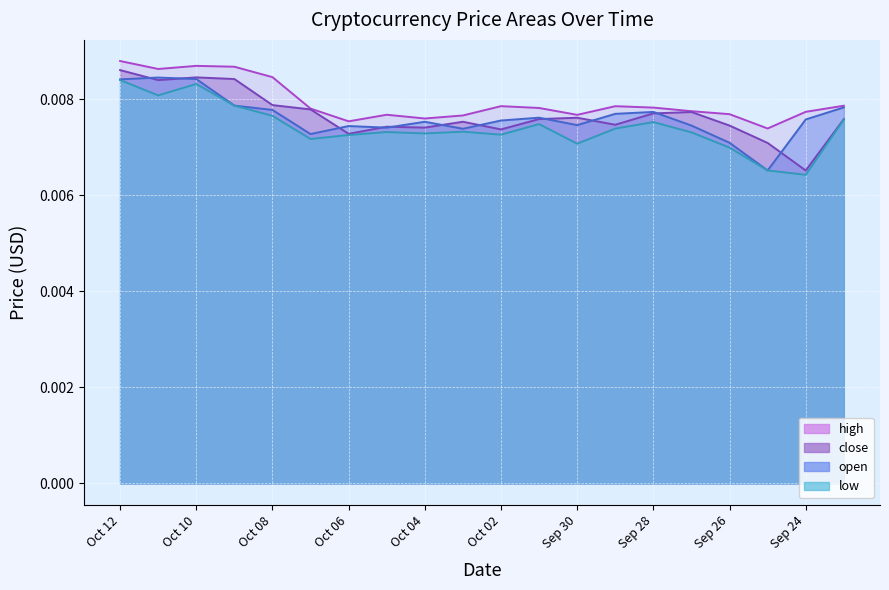

Which series has the widest spread of values?

close